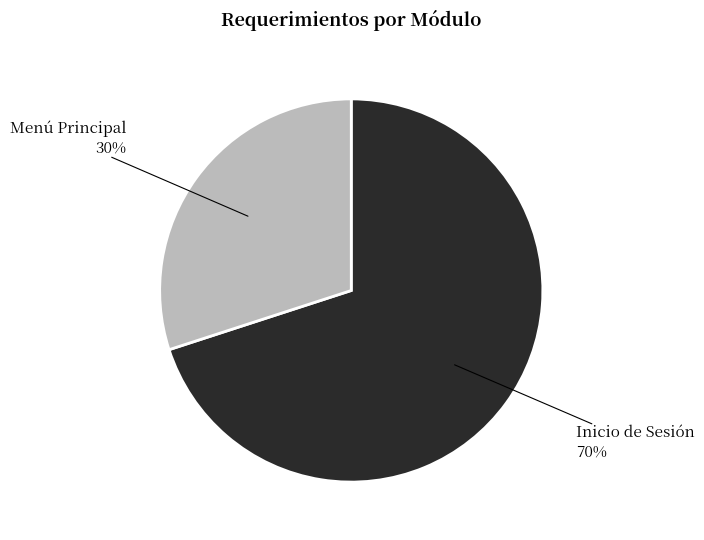

To the nearest percent, what is the difference between the Inicio de Sesión and Menú Principal slice percentages?

40%